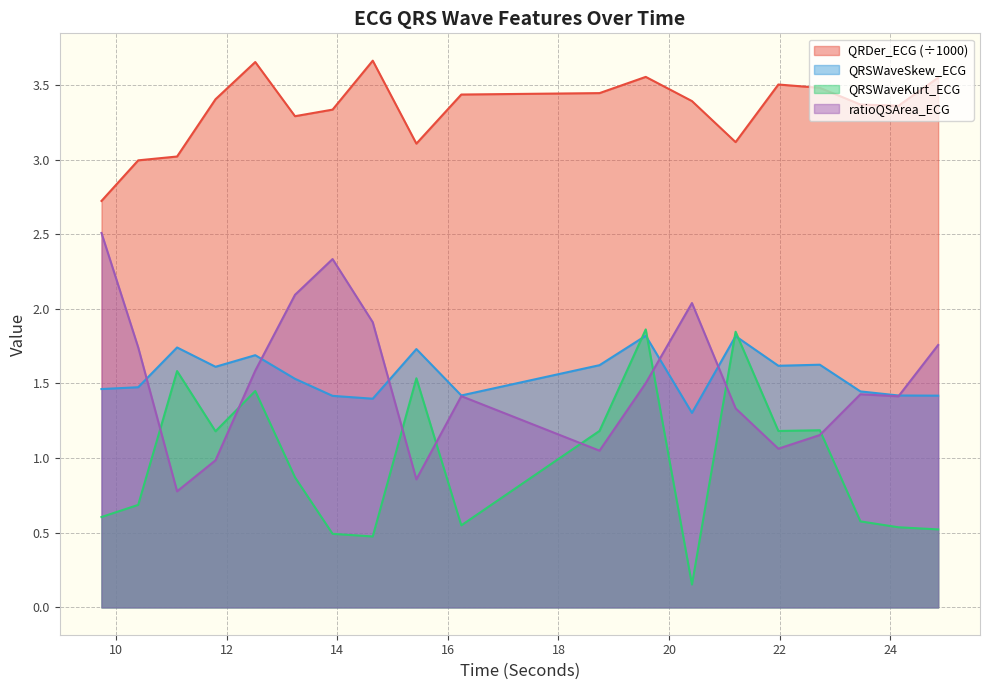

Is it true that QRDer_ECG equals 3.4 at 23.4609375?

True